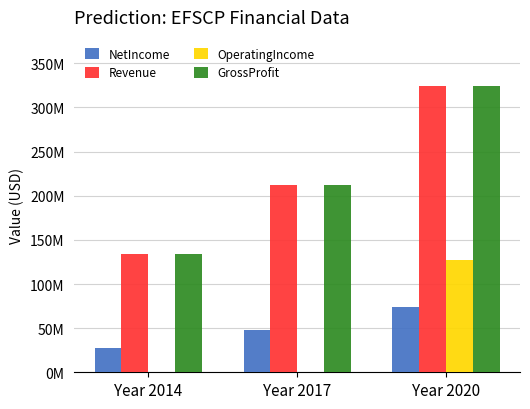

Which series has the largest range (max minus min)?

Revenue